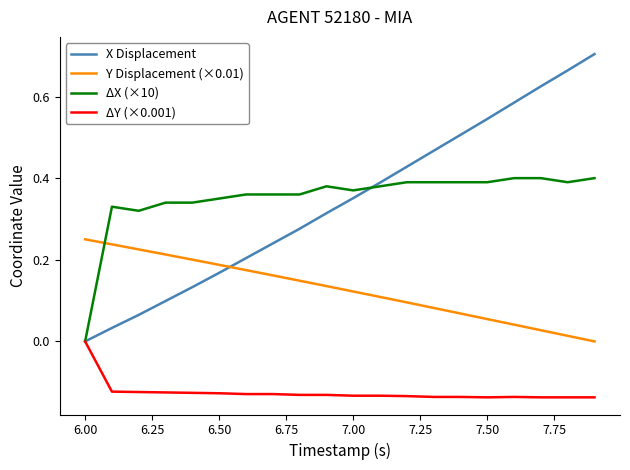

Which series ends up on top after the final intersection of ΔX (×10) and X Displacement?

X Displacement